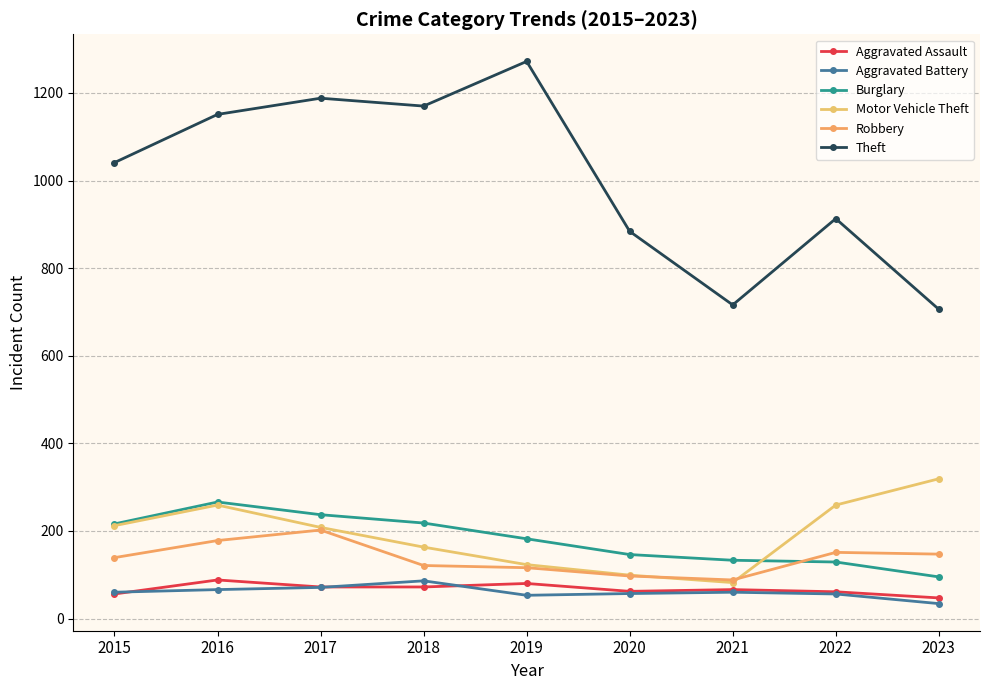

True or false: Aggravated Assault has more than 1 points higher than both neighbors.

True